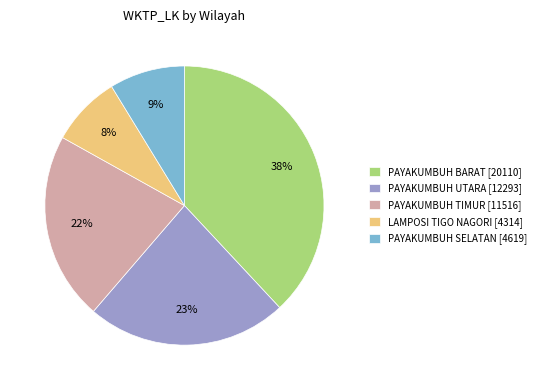

To the nearest percent, what is the difference between the largest and smallest slice percentages?

30%